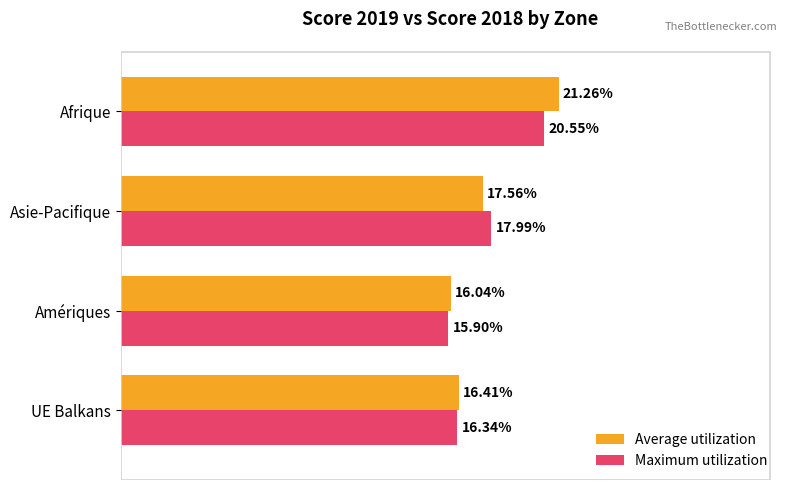

What are all the series names shown in the legend?

Average utilization, Maximum utilization